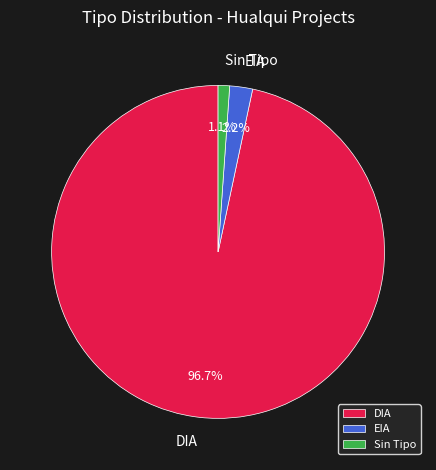

Which has a higher value, EIA or DIA?

DIA